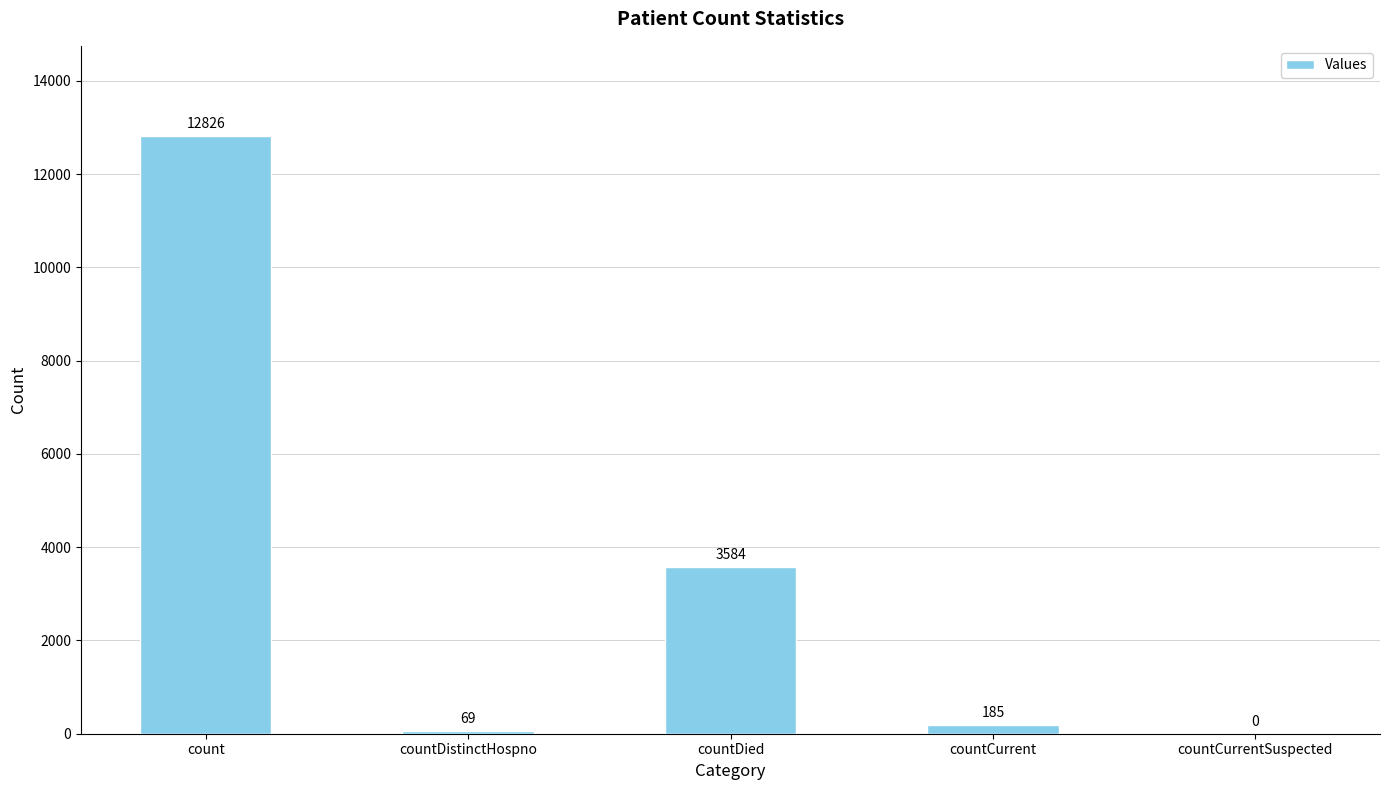

How many categories are shown in the chart?

5